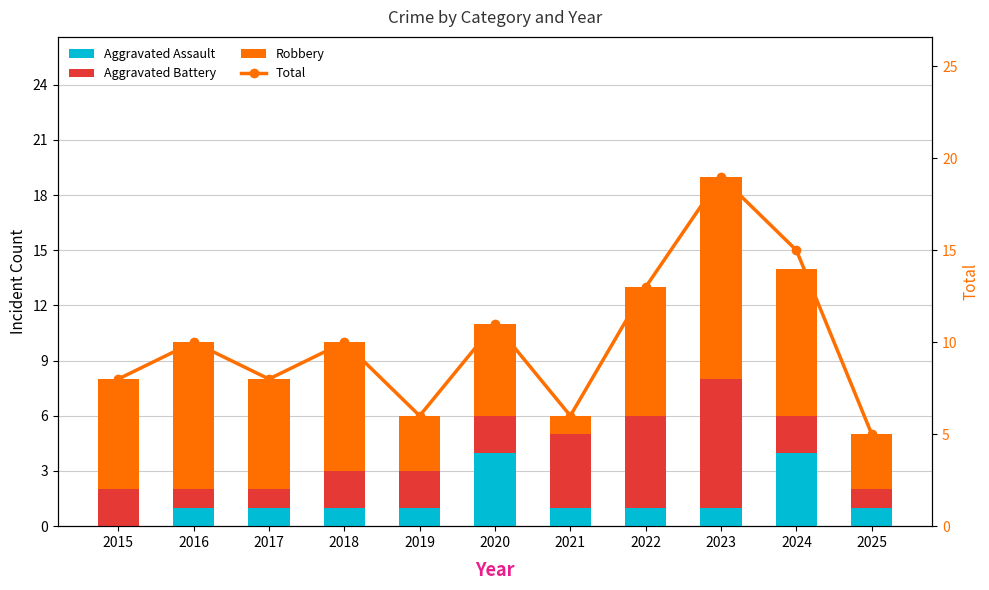

List the labels in order of Aggravated Battery value, largest first.

2023, 2022, 2021, 2015, 2018, 2019, 2020, 2024, 2016, 2017, 2025